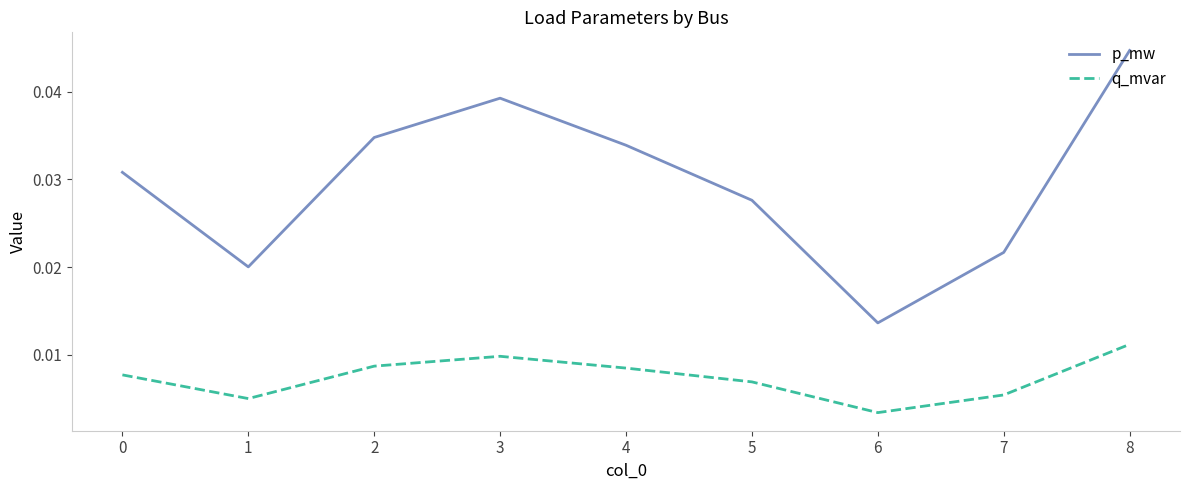

Which category has the lowest value in the p_mw series?

6